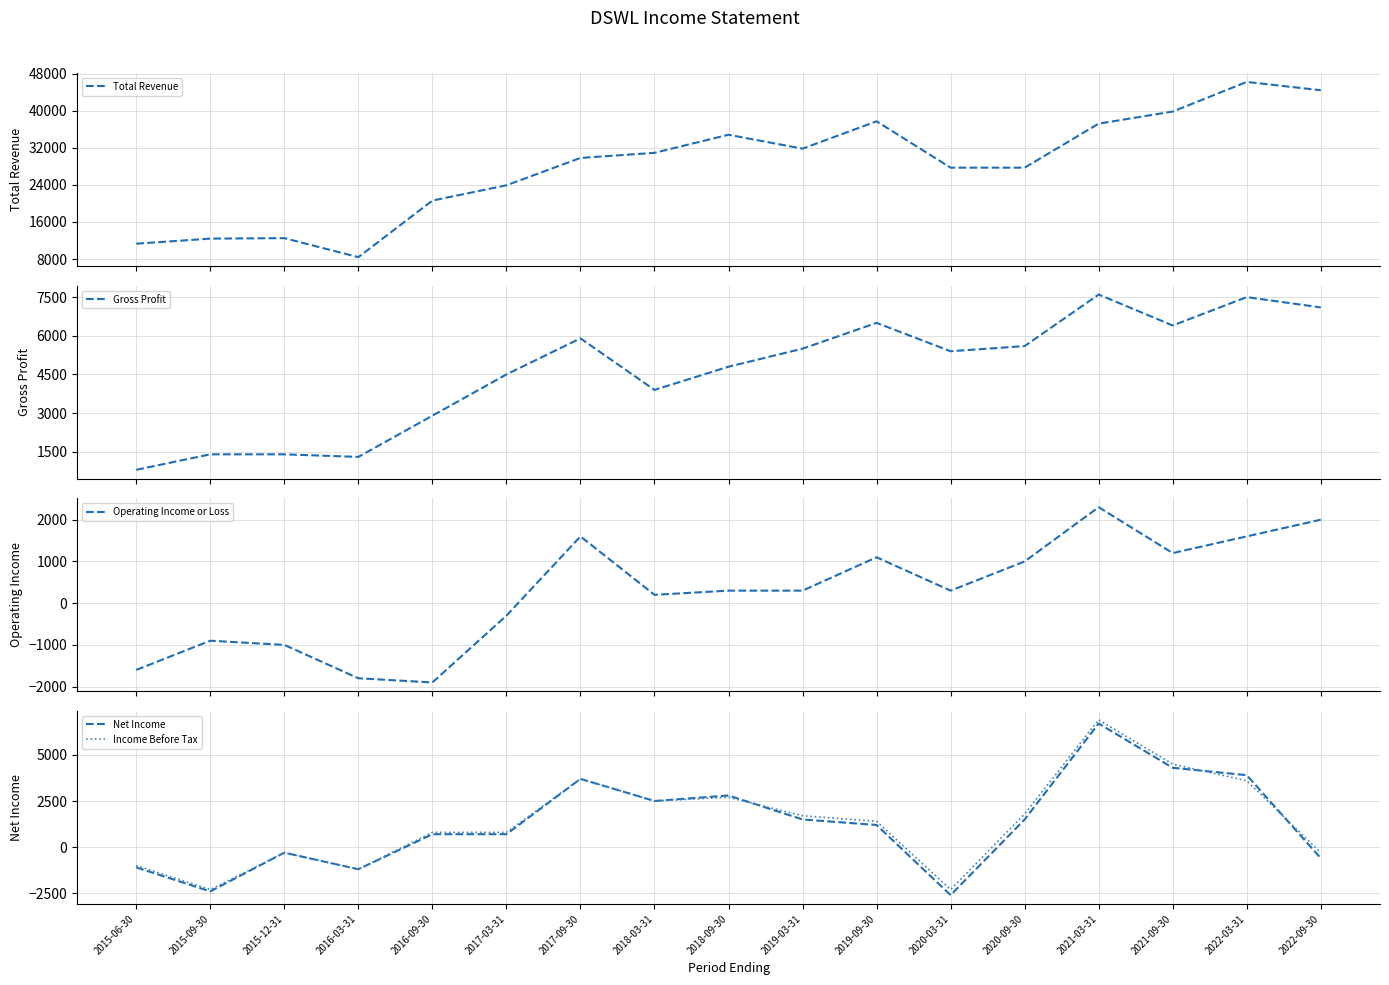

At how many categories does at least one series exceed 42234?

2